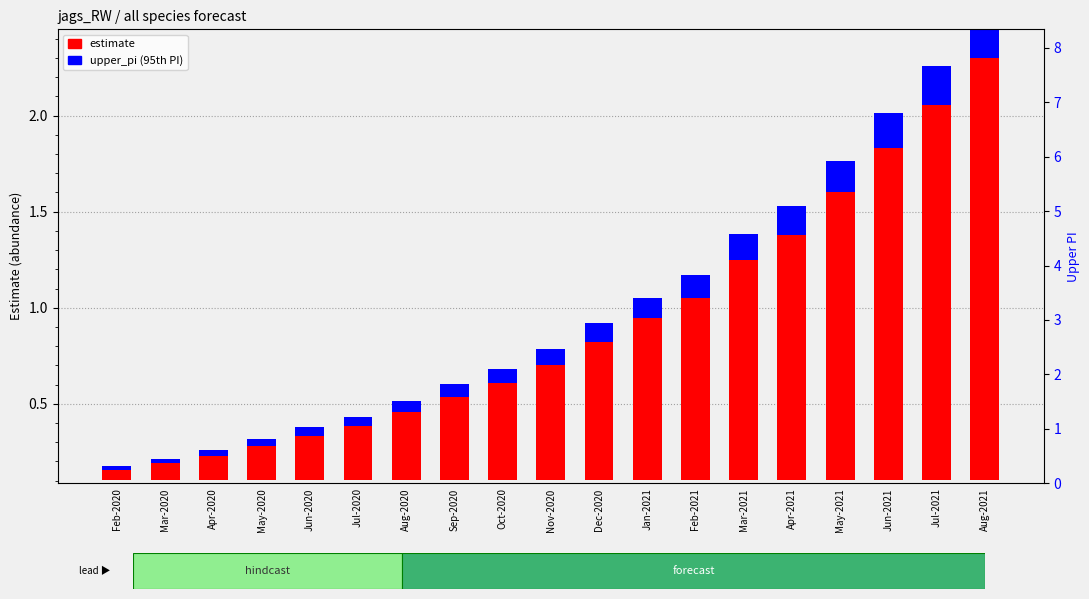

How many bars are there in total?

38